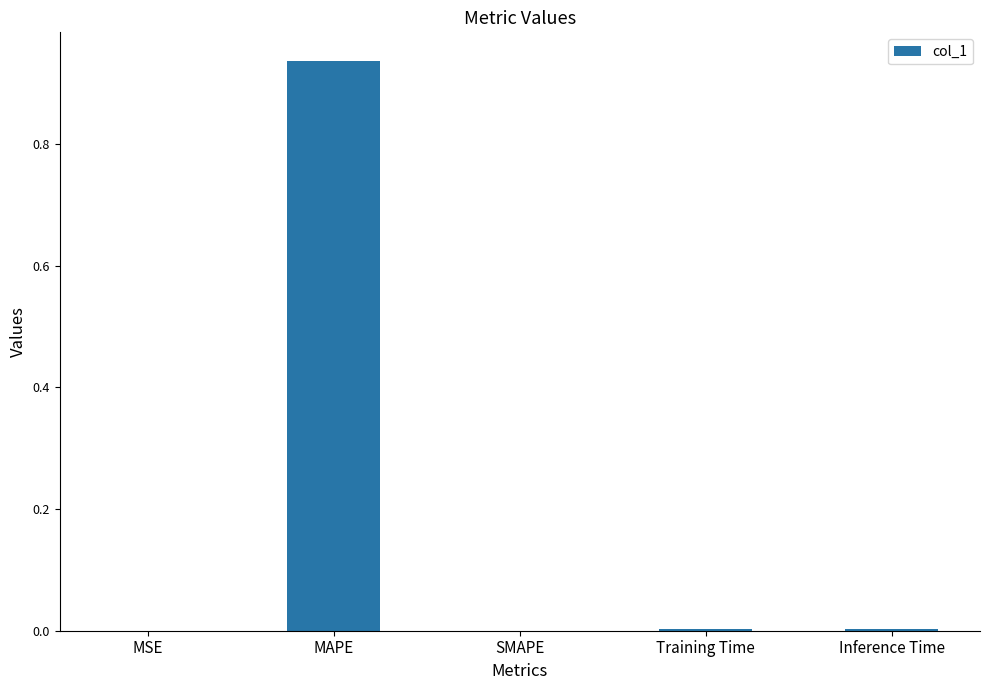

The chart shows a value of 0.0 at MSE. True or false?

True